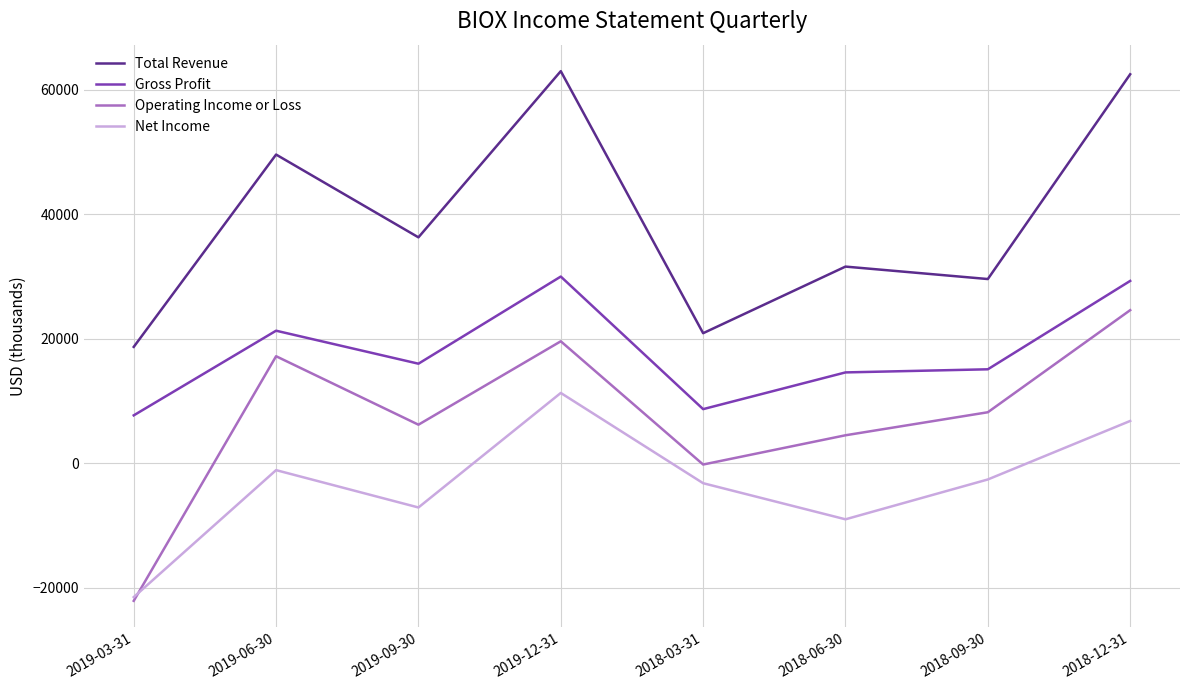

Between 2019-06-30 and 2018-03-31, which series saw the biggest shift?

Total Revenue